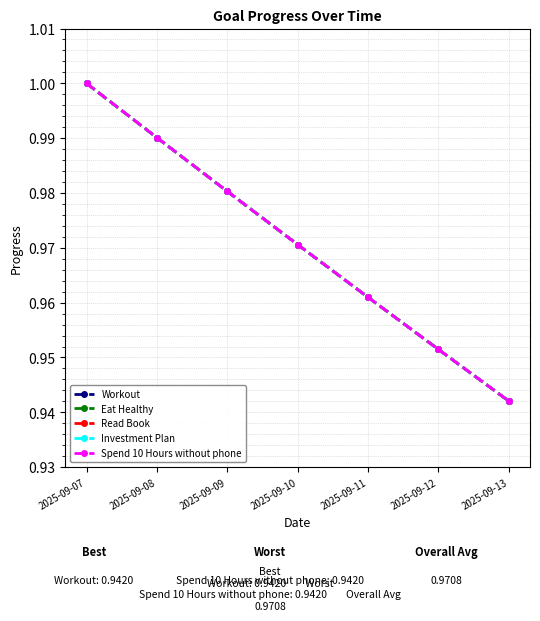

Which category has the highest value across all series?

2025-09-07